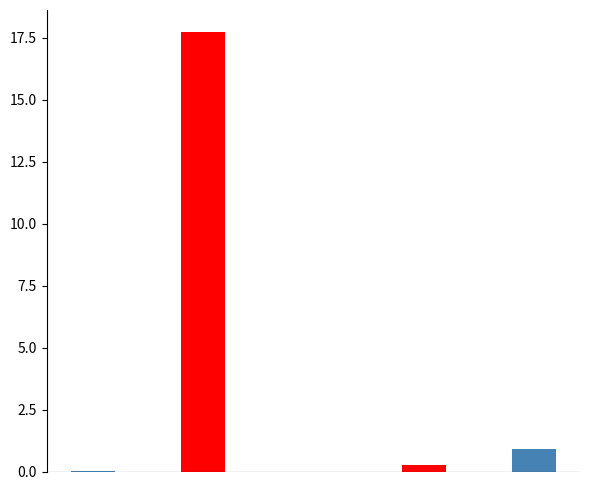

List the labels in order of value, largest first.

MAPE, Inference Time, Training Time, MSE, SMAPE